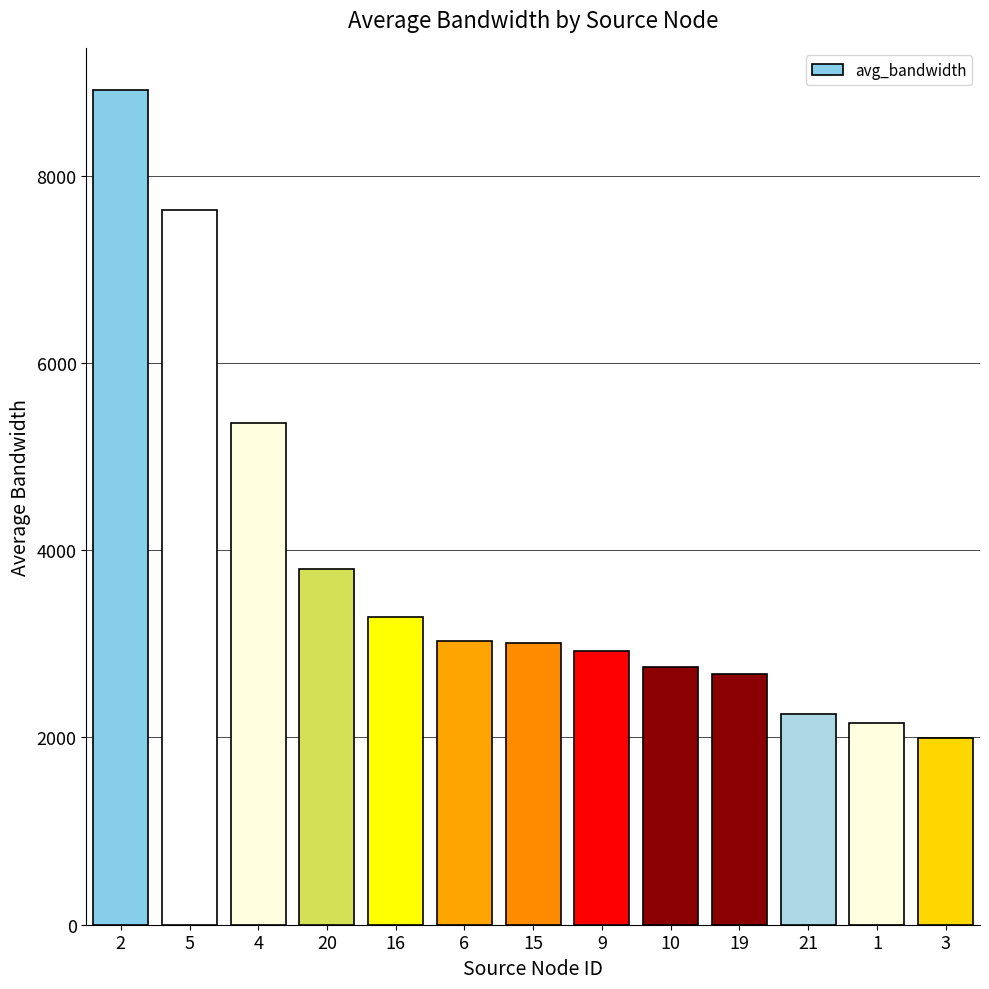

How many data points does each series have?

13